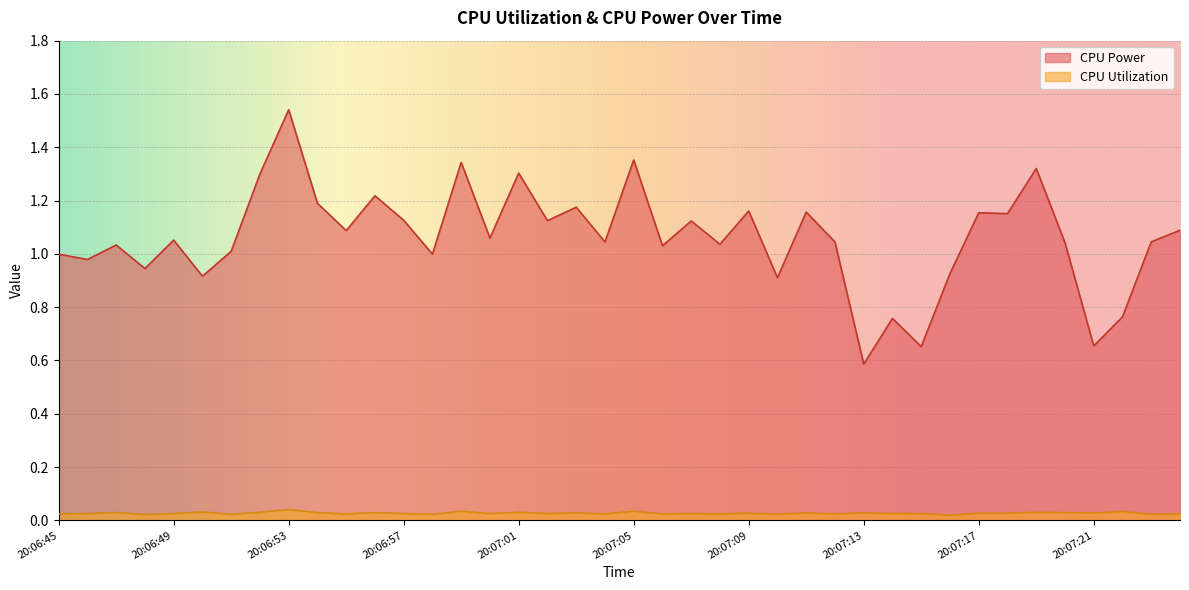

What is the approximate value of CPU Power at 20:06:45?

1.0